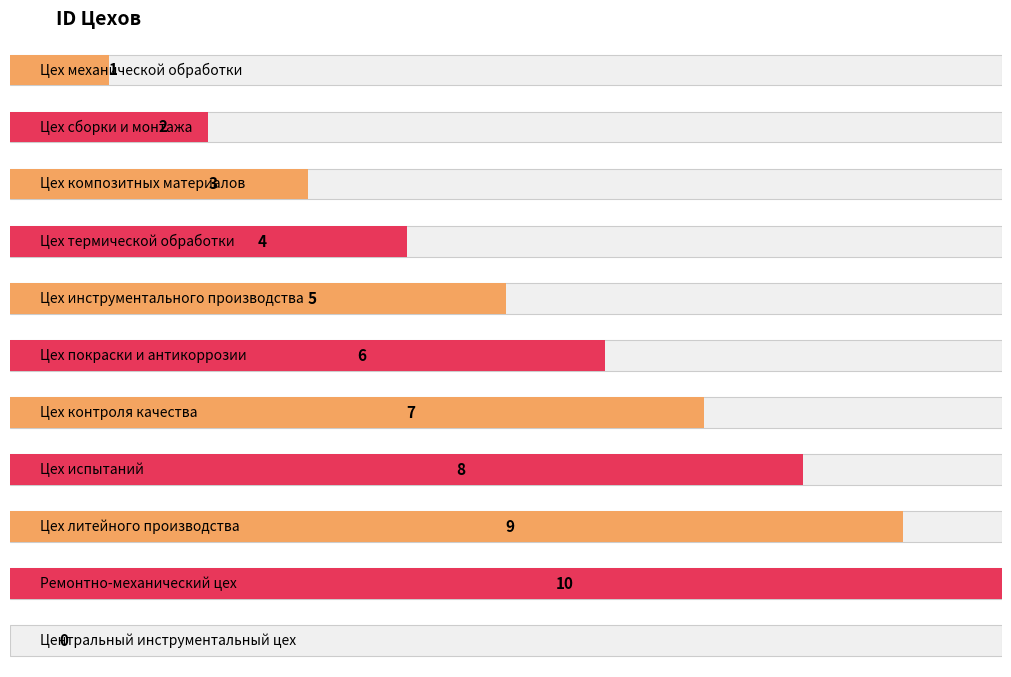

What is the average value?

5